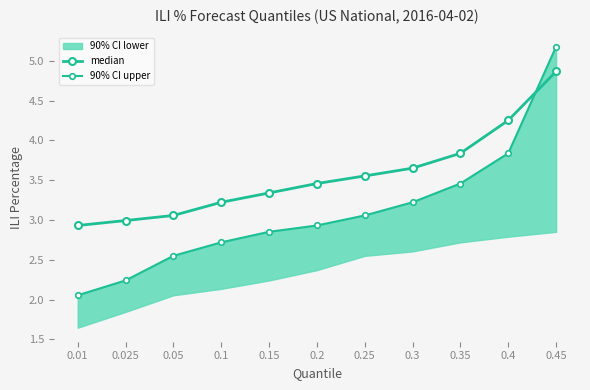

What is the highest value of the 90% CI upper series?

5.2